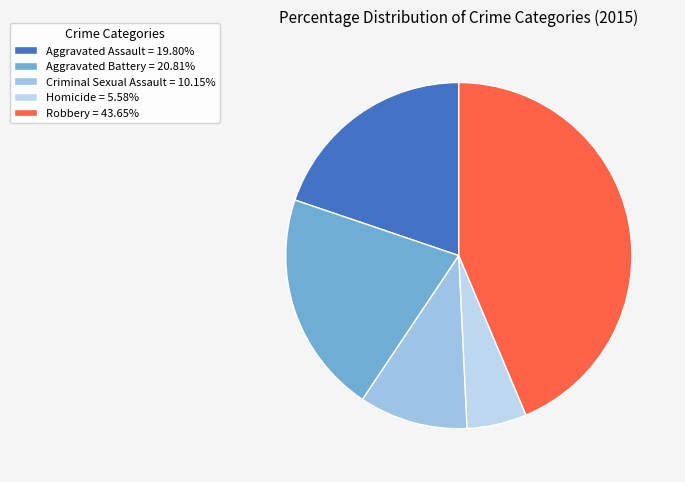

Is the sum of Homicide and Robbery greater than half?

No